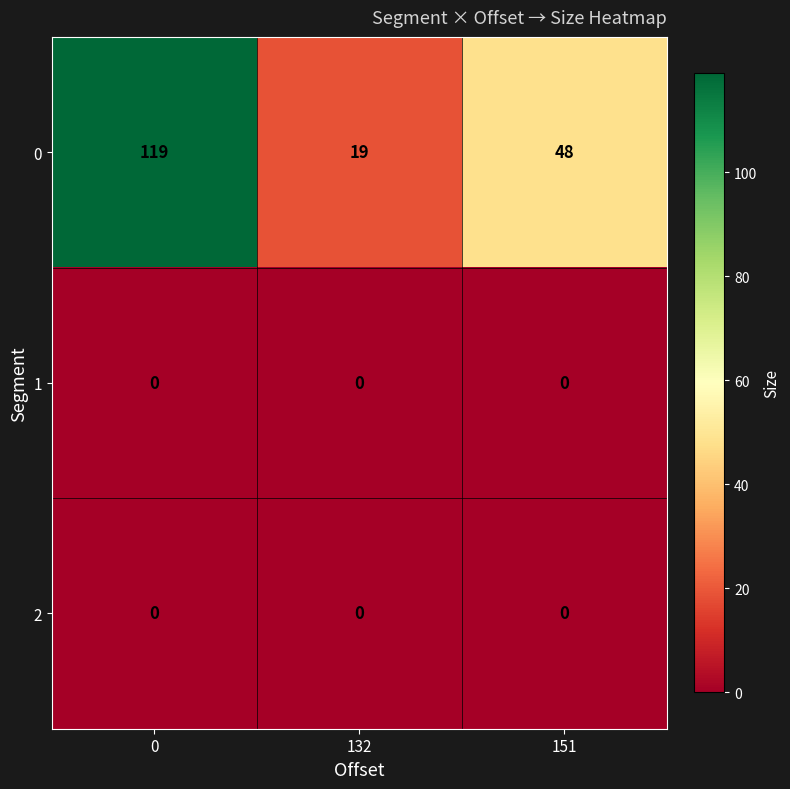

At how many categories does at least one series exceed 73?

1